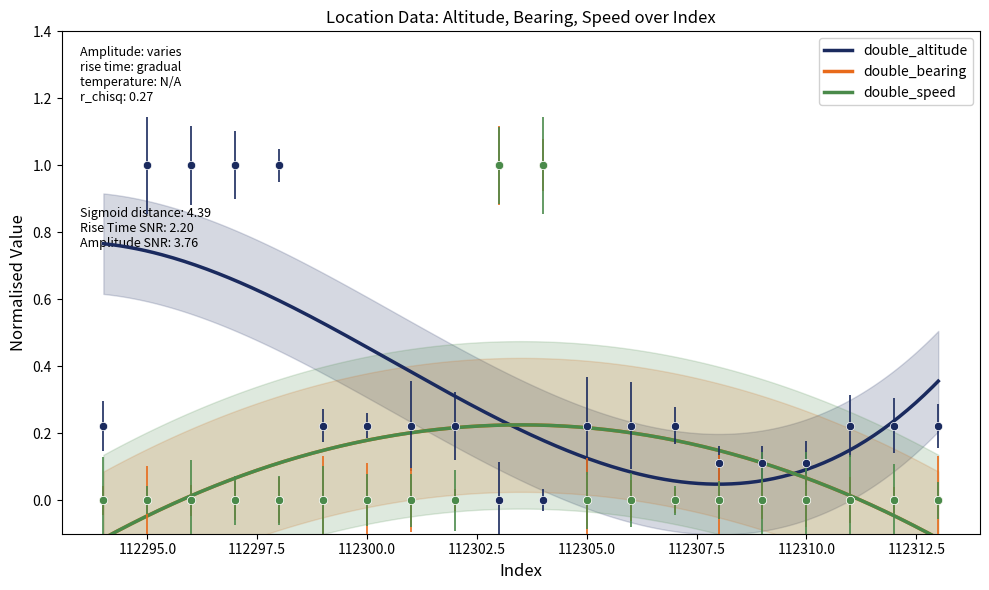

At how many categories does at least one series exceed 0?

20